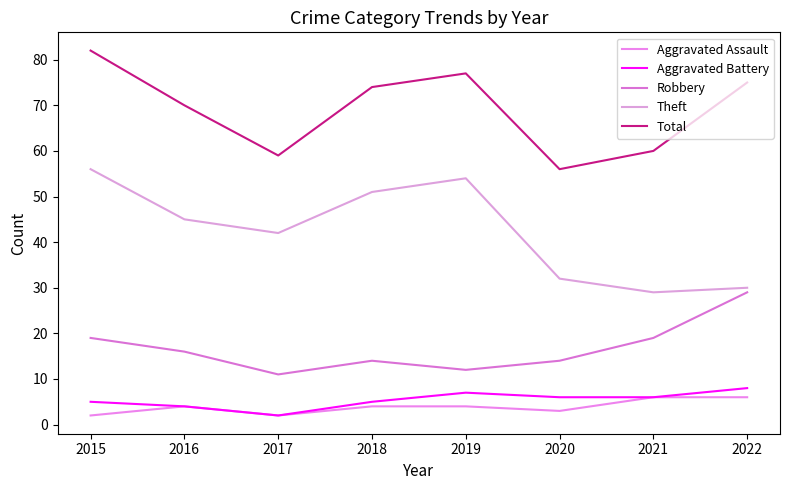

The Total series shows 70 at 2016. True or false?

True